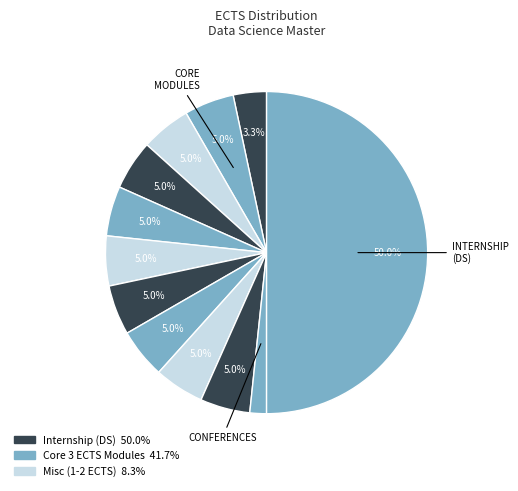

Count the number of slices in the pie.

12